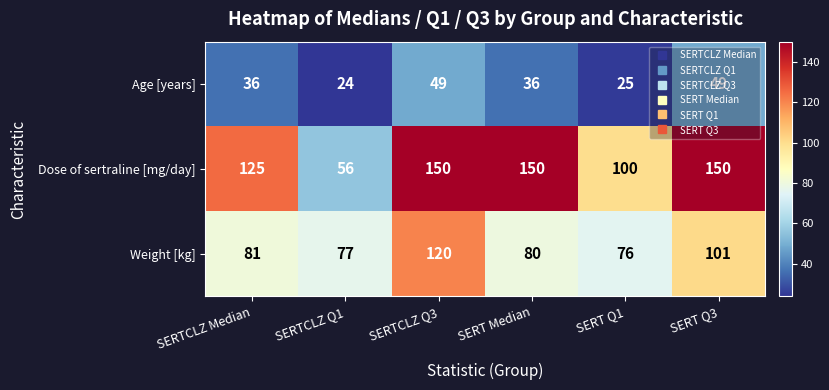

What is the smallest value displayed?

24